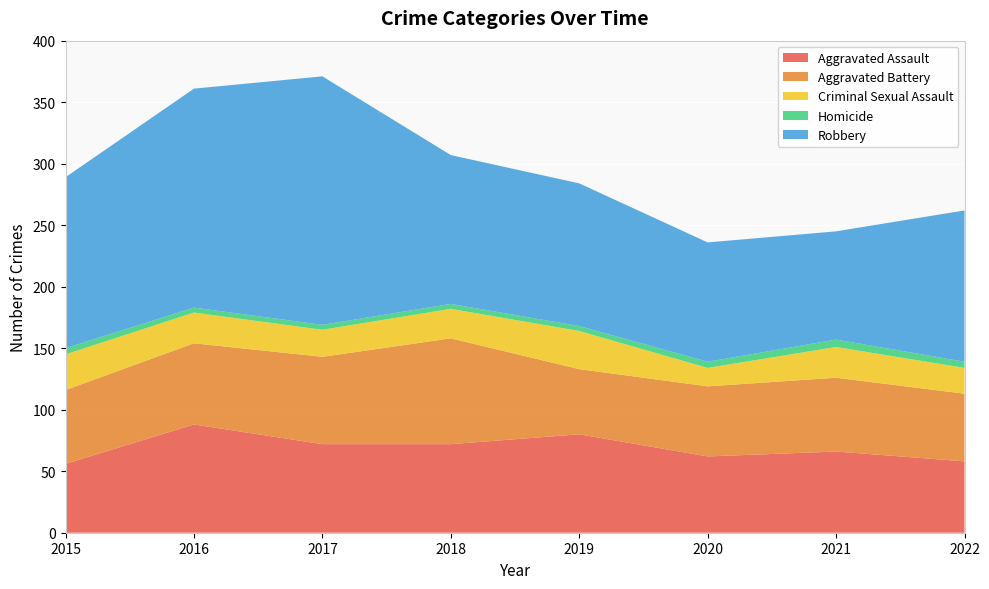

Reading right to left, extract all data points from this chart.

Aggravated Assault: 2022=58	2021=66	2020=62	2019=80	2018=72	2017=72	2016=88	2015=56
Aggravated Battery: 2022=55	2021=60	2020=57	2019=53	2018=86	2017=71	2016=66	2015=60
Criminal Sexual Assault: 2022=21	2021=25	2020=15	2019=31	2018=24	2017=22	2016=25	2015=29
Homicide: 2022=5	2021=6	2020=5	2019=4	2018=4	2017=4	2016=4	2015=5
Robbery: 2022=123	2021=88	2020=97	2019=116	2018=121	2017=202	2016=178	2015=139